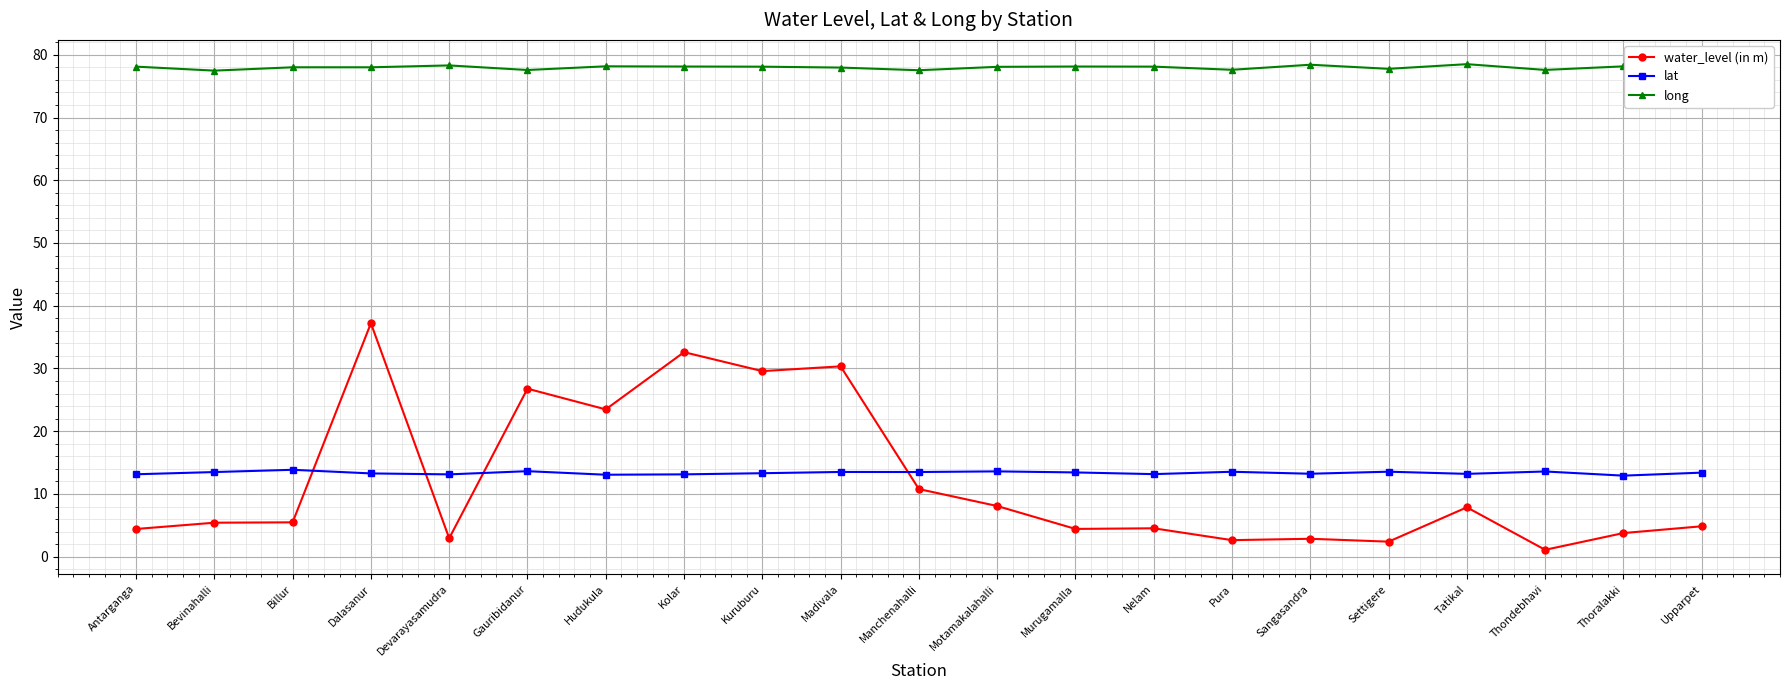

Between which two adjacent categories do lat and water_level (in m) first intersect?

Billur and Dalasanur